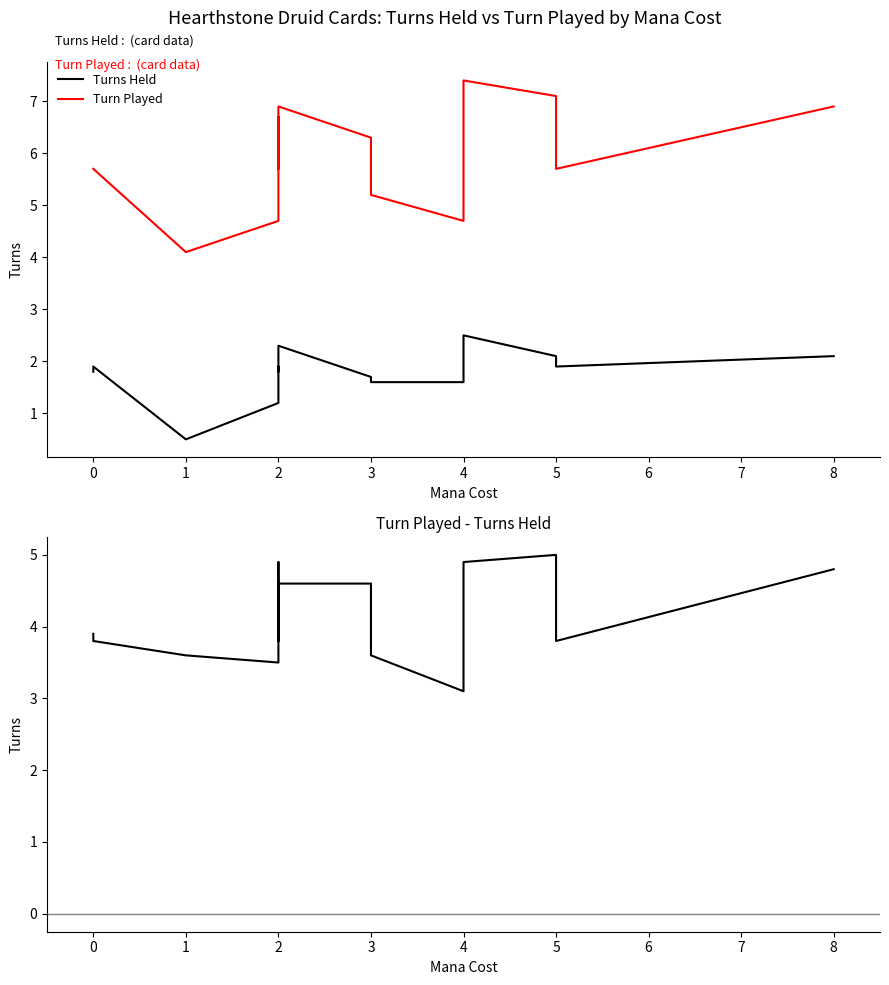

Is it true that Turns Held equals 0.8 at 1?

False